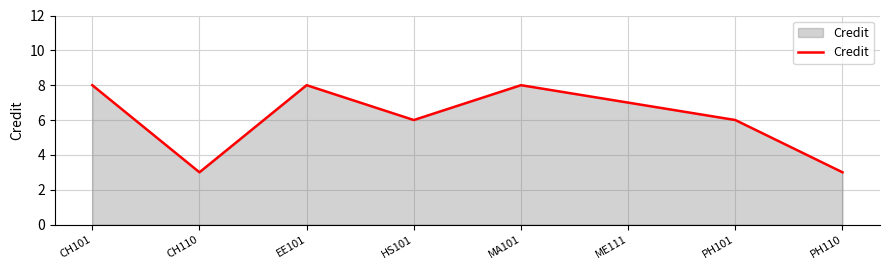

Does the chart have visible grid lines?

Yes